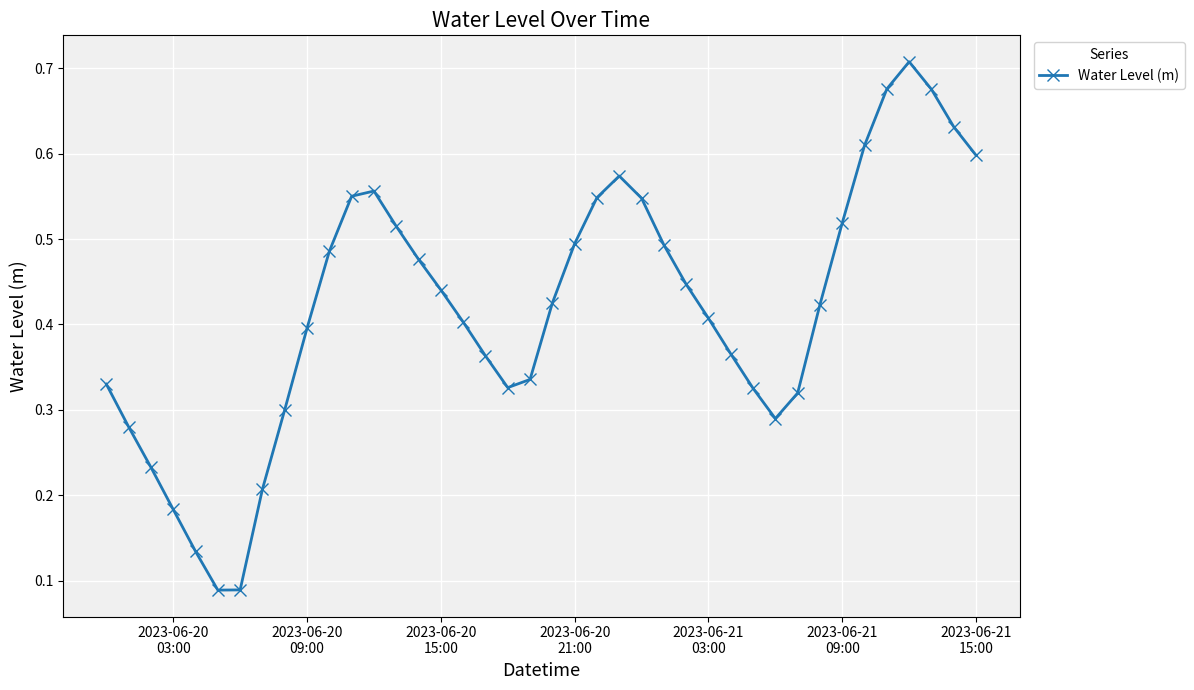

How many categories are shown in the chart?

40